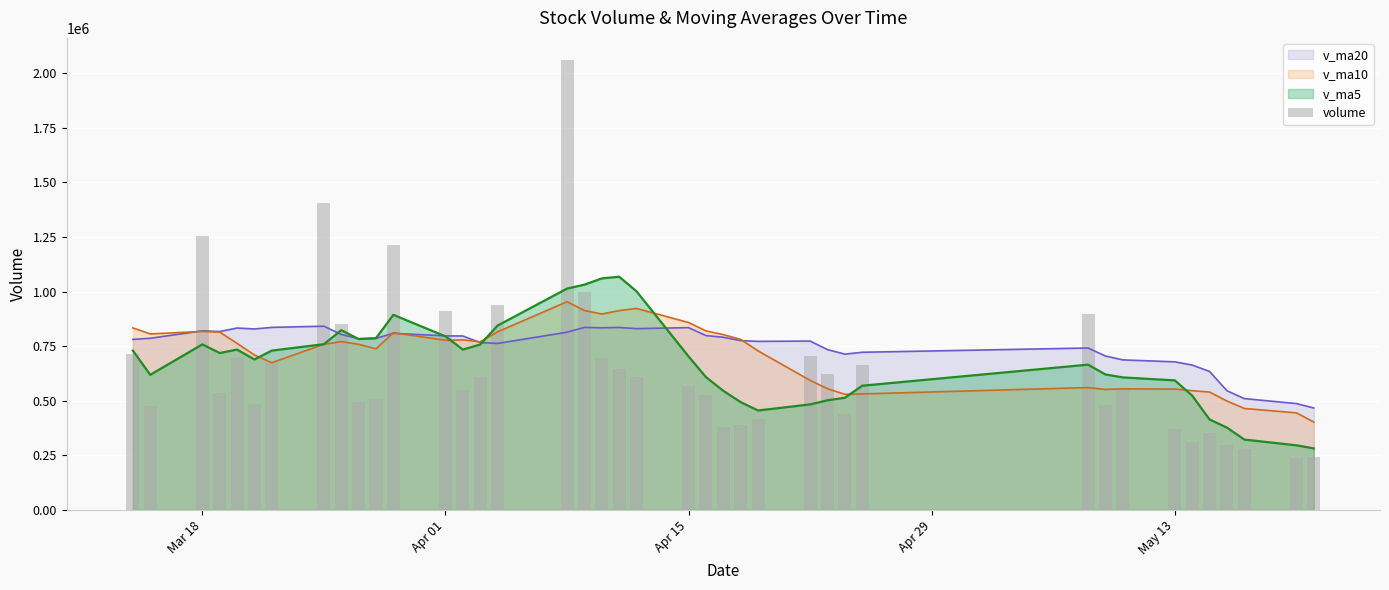

What is the lowest value of the v_ma10 series?

402735.0